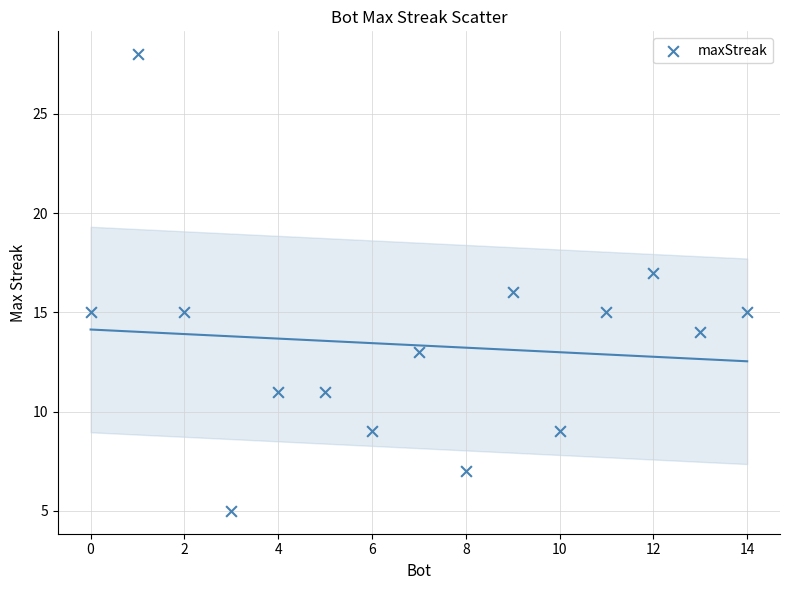

What is the range of X values (max minus min)?

14